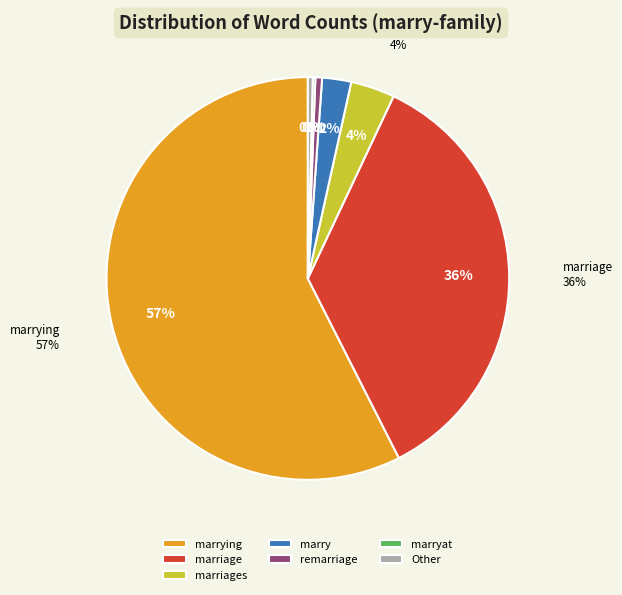

Is it true that marryat is 11% of the pie?

False